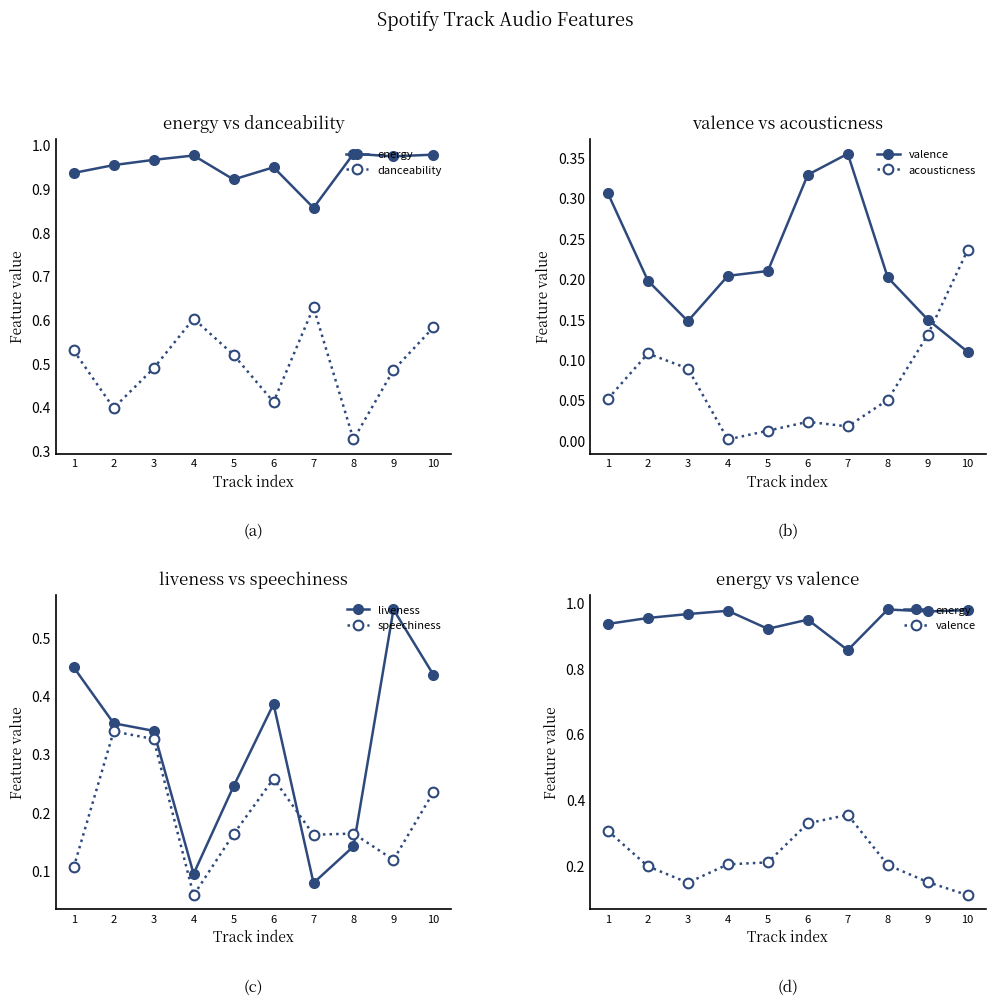

At which category does the chart reach its peak across all series?

8